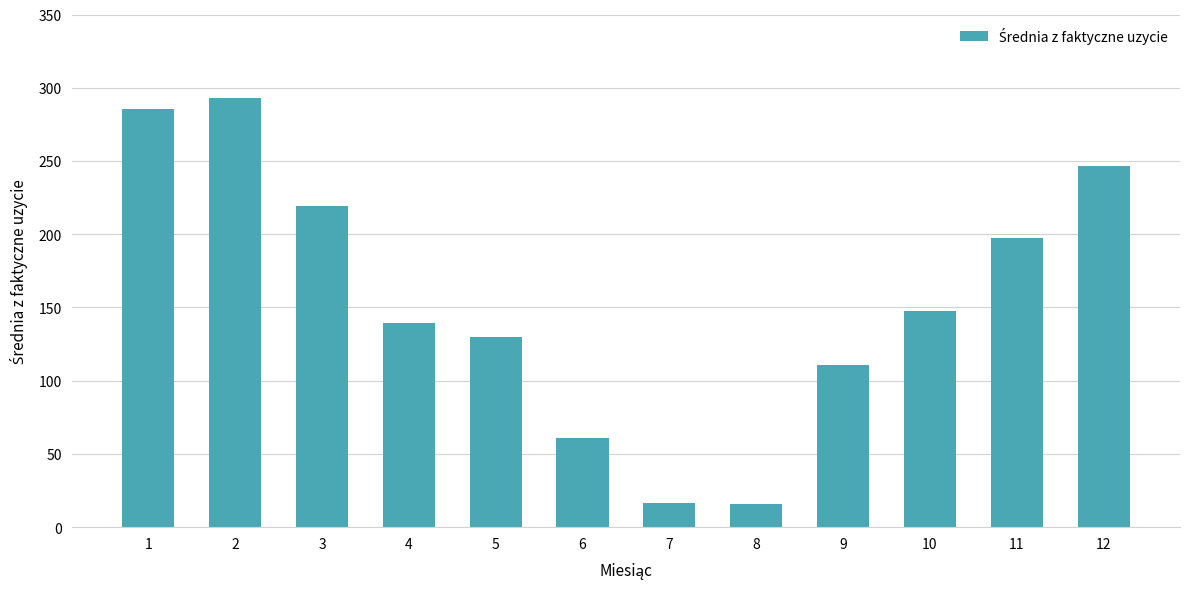

What is the difference between the values at 7 and 8?

0.7